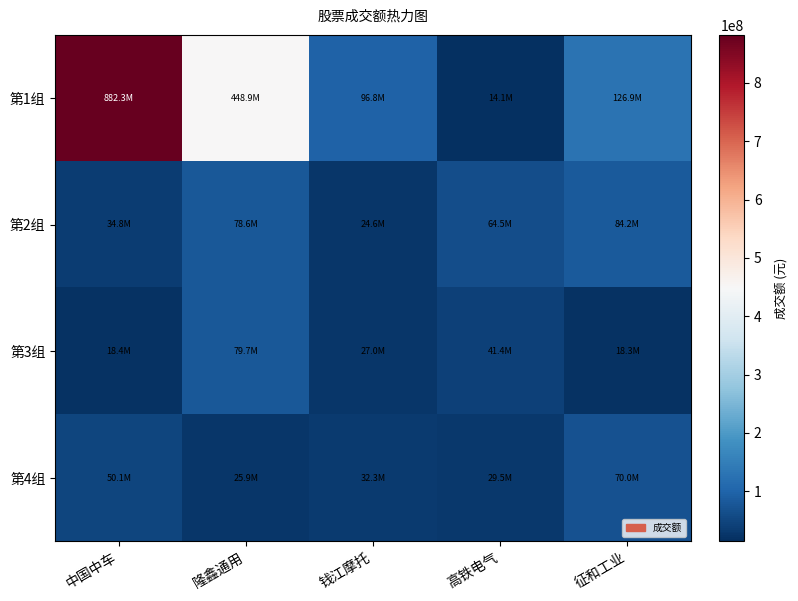

Reading left to right, what are all the values shown in this chart?

第1组: 中国中车=882346324	隆鑫通用=448944893	钱江摩托=96755275	高铁电气=14116160	征和工业=126858661
第2组: 中国中车=34779494	隆鑫通用=78598686	钱江摩托=24645273	高铁电气=64535851	征和工业=84155501
第3组: 中国中车=18443516	隆鑫通用=79746614	钱江摩托=27010242	高铁电气=41354613	征和工业=18304762
第4组: 中国中车=50132279	隆鑫通用=25865453	钱江摩托=32262207	高铁电气=29468159	征和工业=70011739